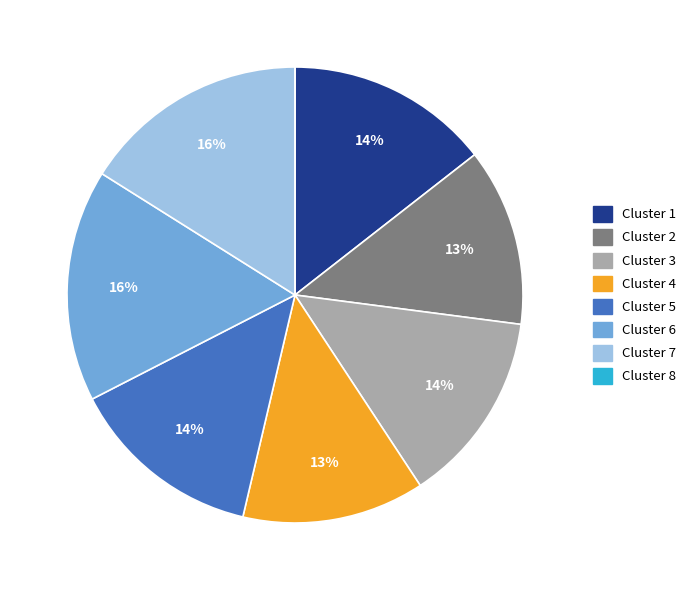

Is it true that Cluster 6 is 23% of the pie?

False